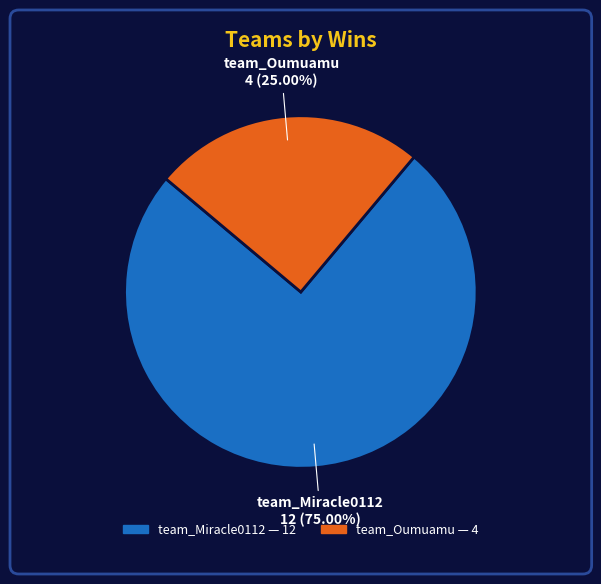

Between team_Miracle0112 and team_Oumuamu, which is larger?

team_Miracle0112